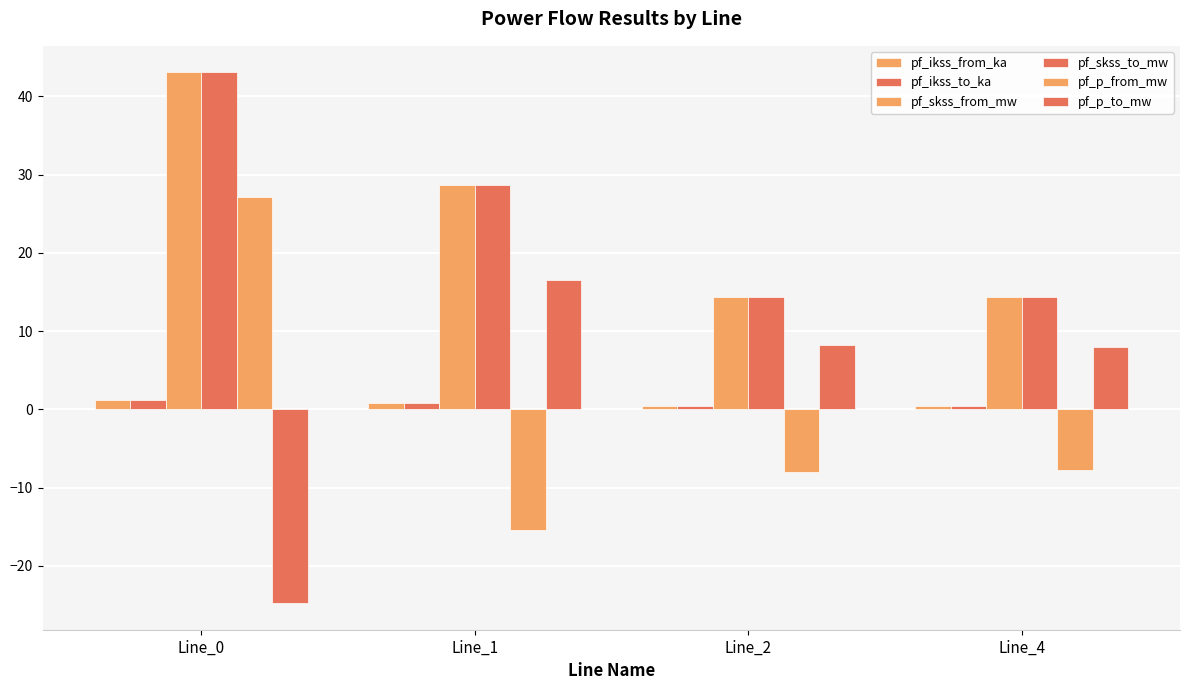

How many data points in pf_skss_from_mw are above 28?

2